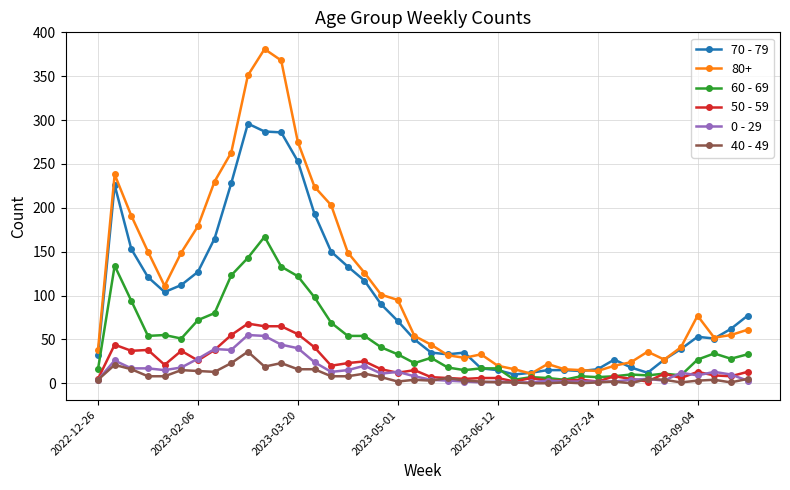

True or false: 50 - 59 has more than 0 points higher than both neighbors.

True